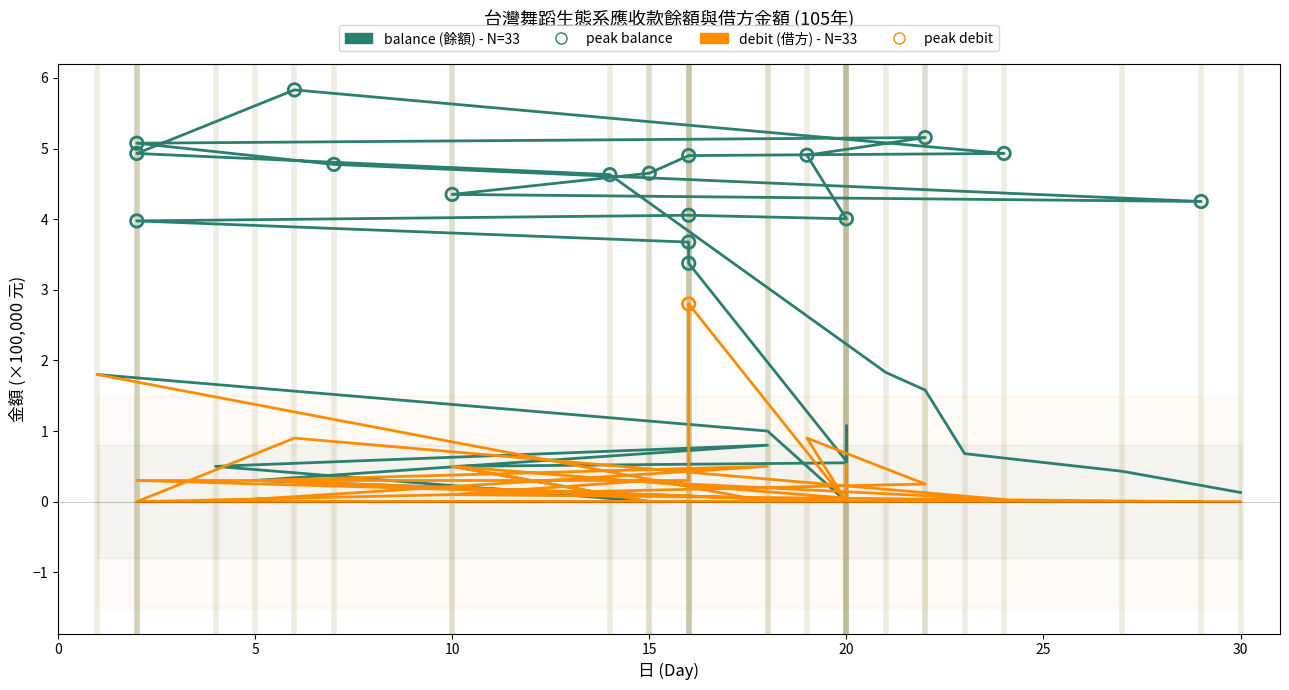

Which series has the widest spread of Y values?

balance (餘額) - N=33